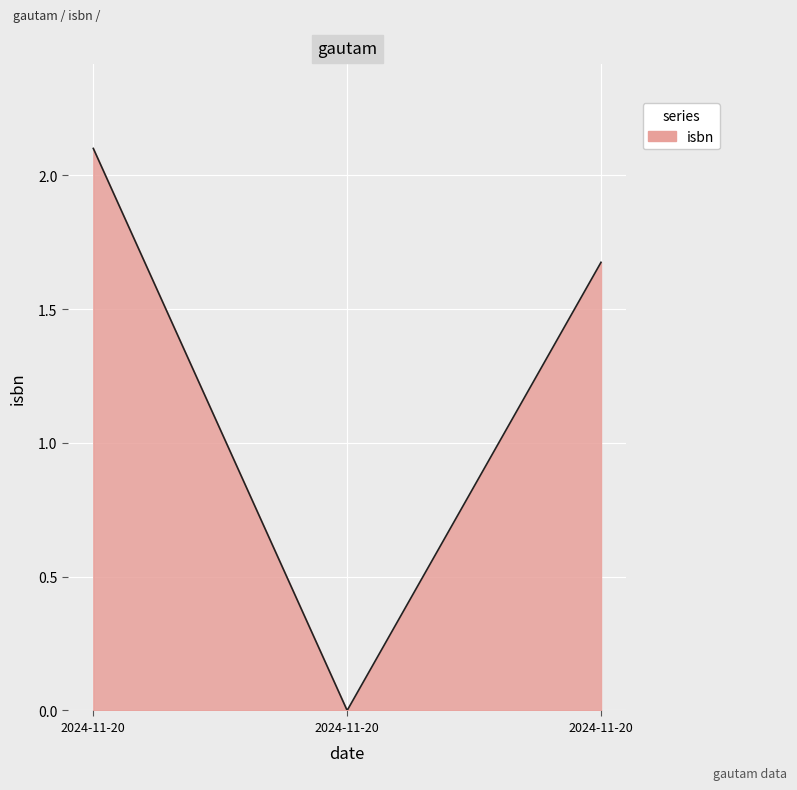

How many values are below 1?

1